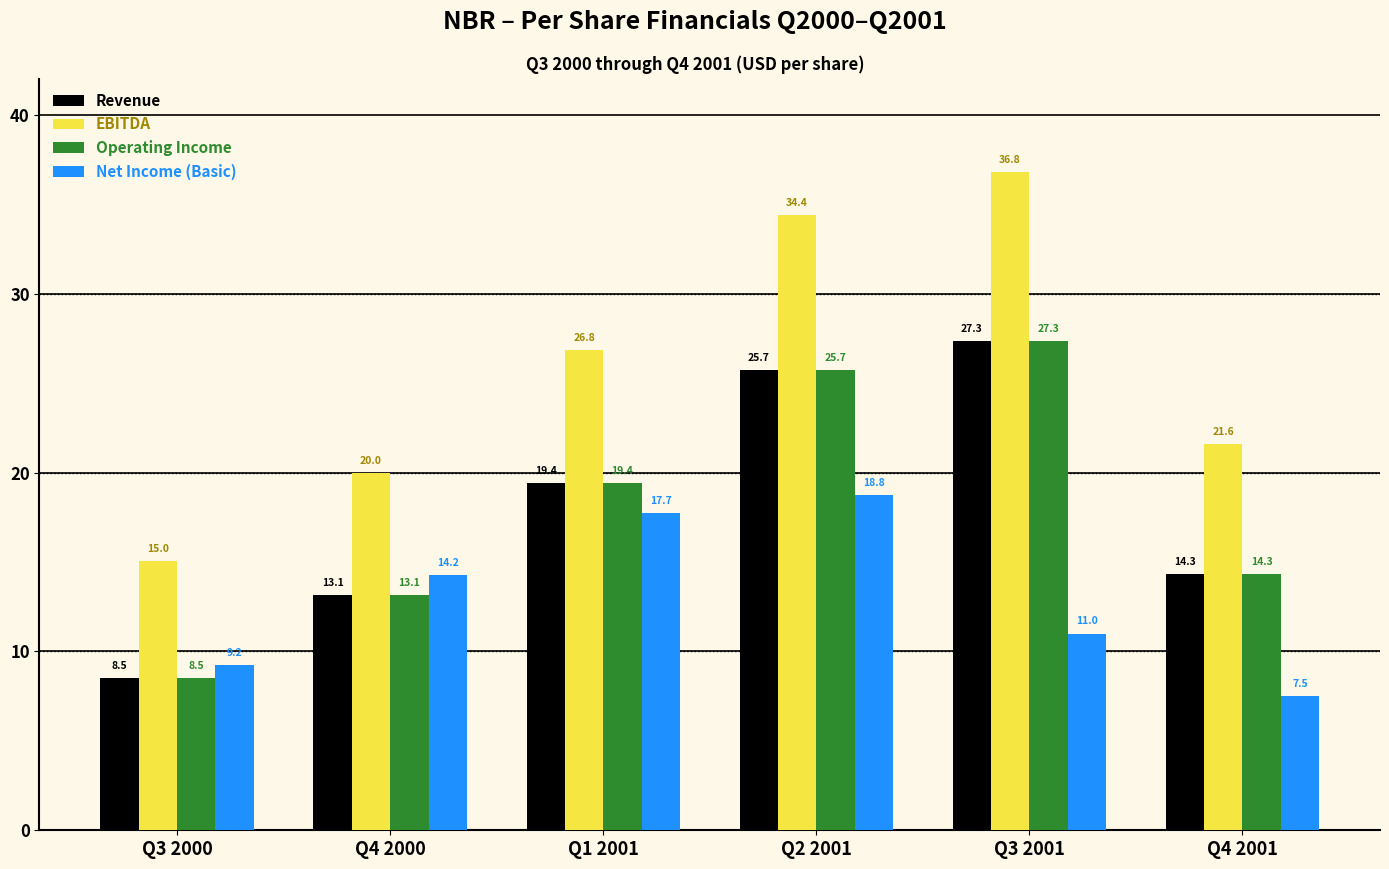

What is the value of the Net Income (Basic) bar at the 6th from the left?

7.5